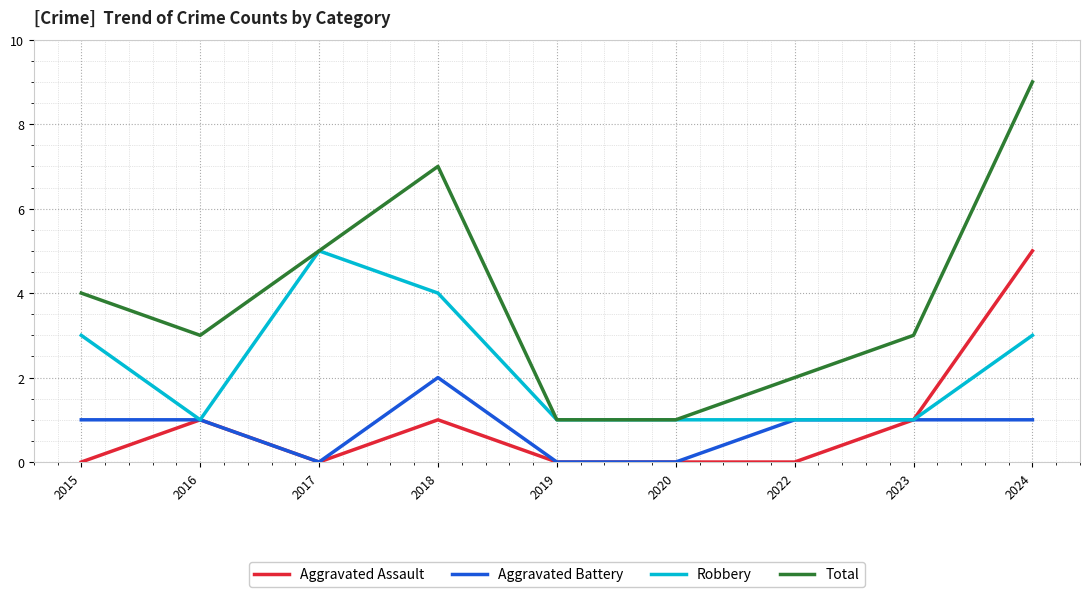

Reading left to right, transcribe all the data shown in this chart.

Aggravated Assault: 0	1	0	1	0	0	0	1	5
Aggravated Battery: 1	1	0	2	0	0	1	1	1
Robbery: 3	1	5	4	1	1	1	1	3
Total: 4	3	5	7	1	1	2	3	9